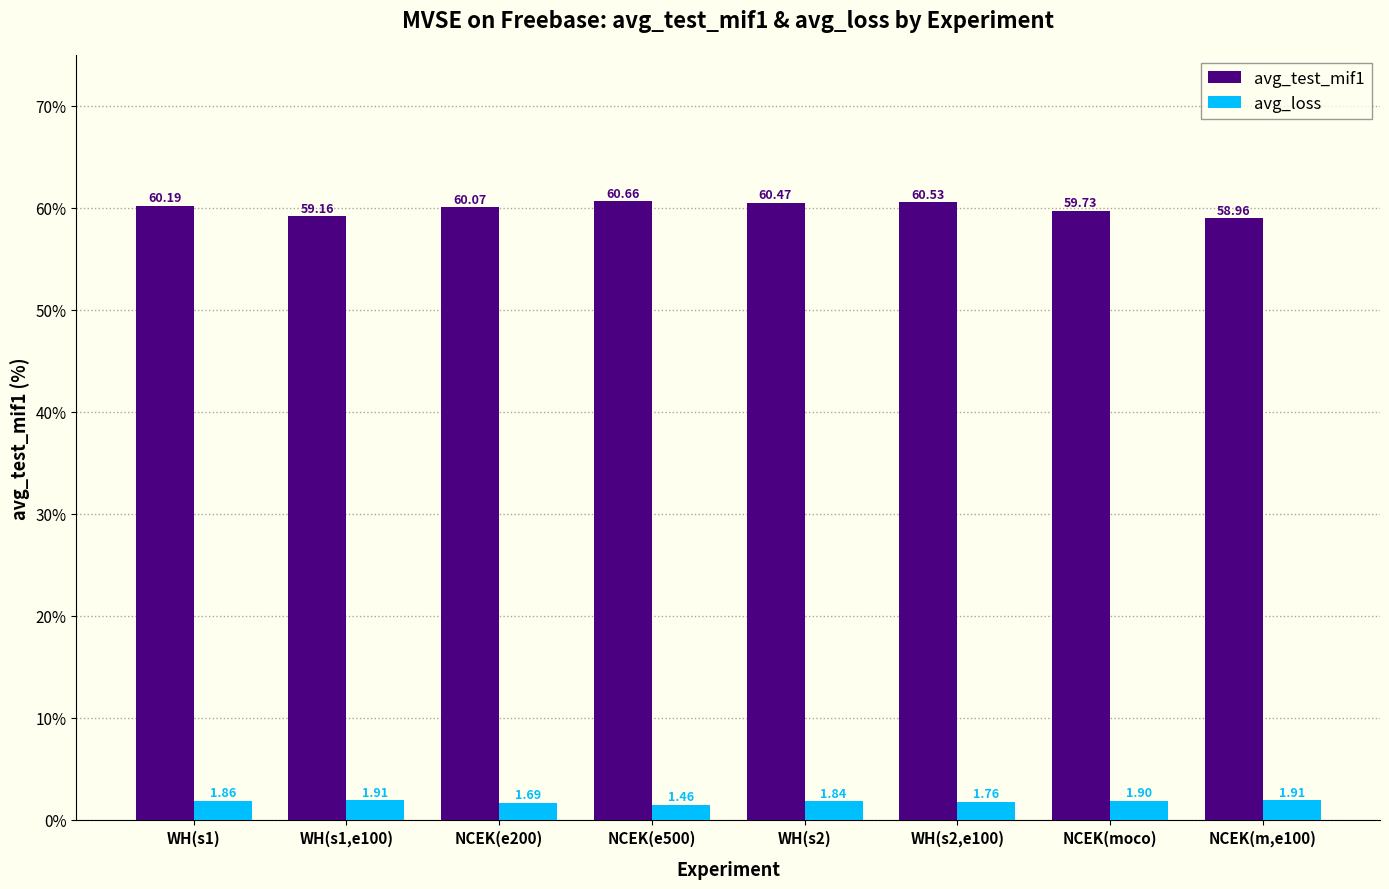

At which label is avg_test_mif1 closest to 59?

NCEK(m,e100)